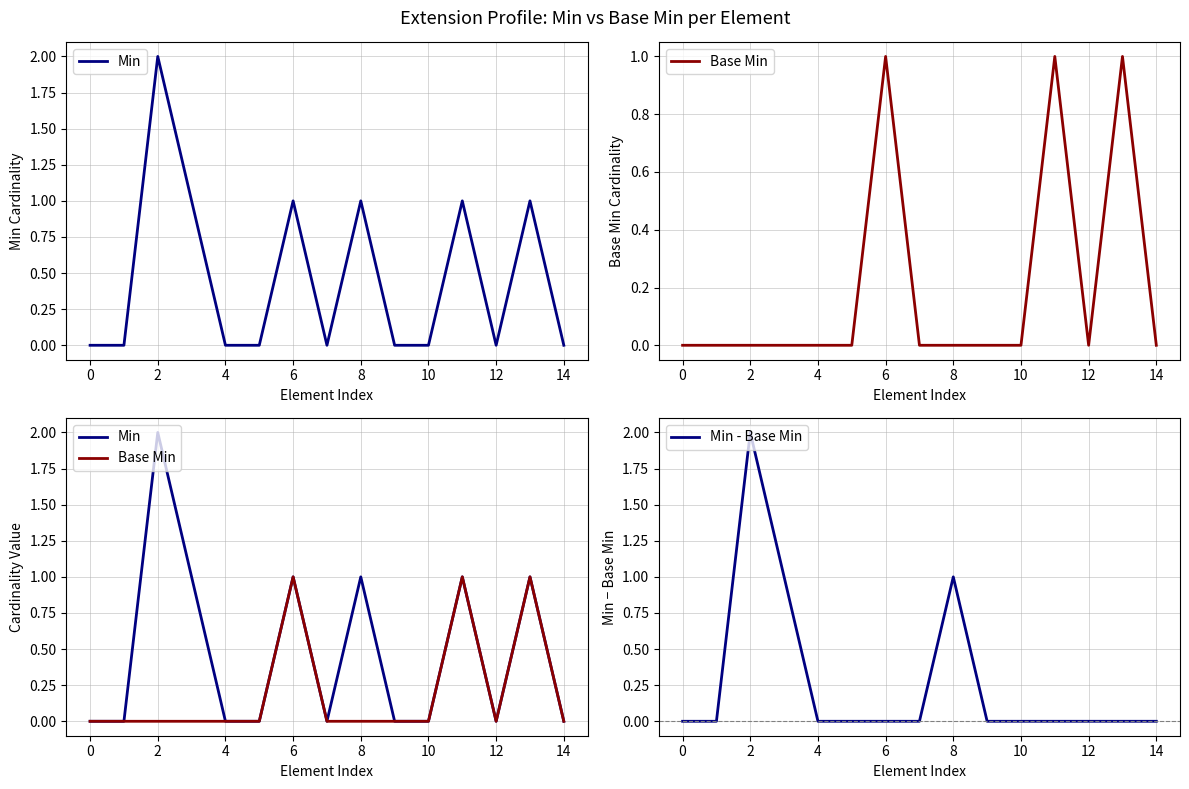

How many data points in Base Min are above 0?

3